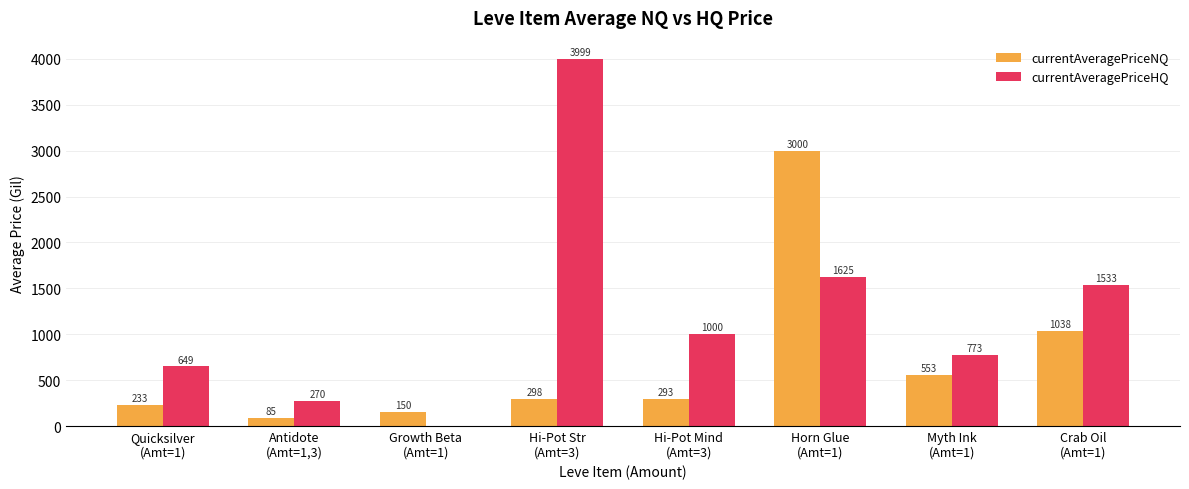

Does the chart contain stacked bars?

No